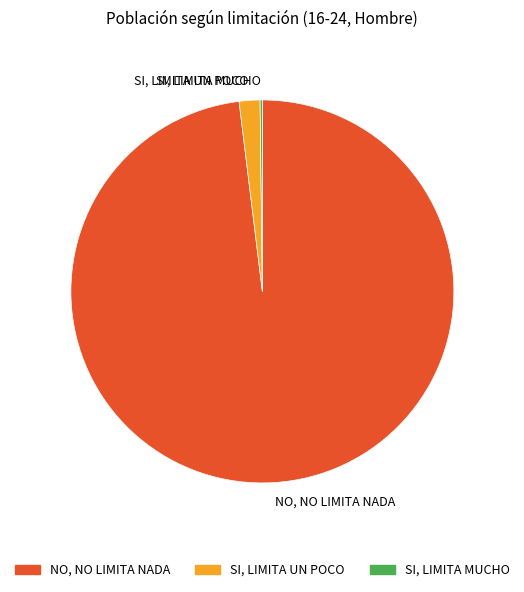

What is the ratio of the value at NO, NO LIMITA NADA to the value at SI, LIMITA UN POCO?

55.9